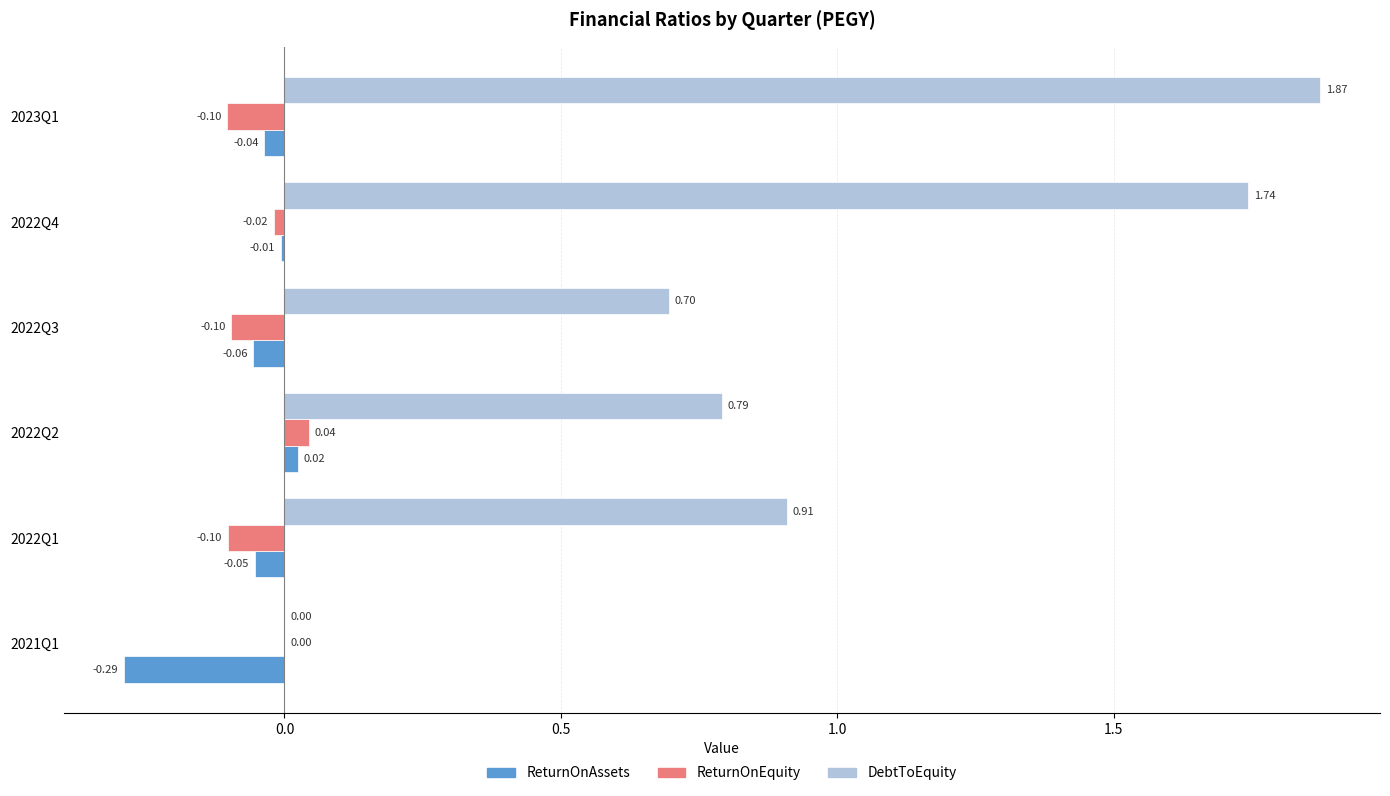

Is the value of ReturnOnEquity at 2022Q4 greater than the value of ReturnOnAssets at 2021Q1?

Yes